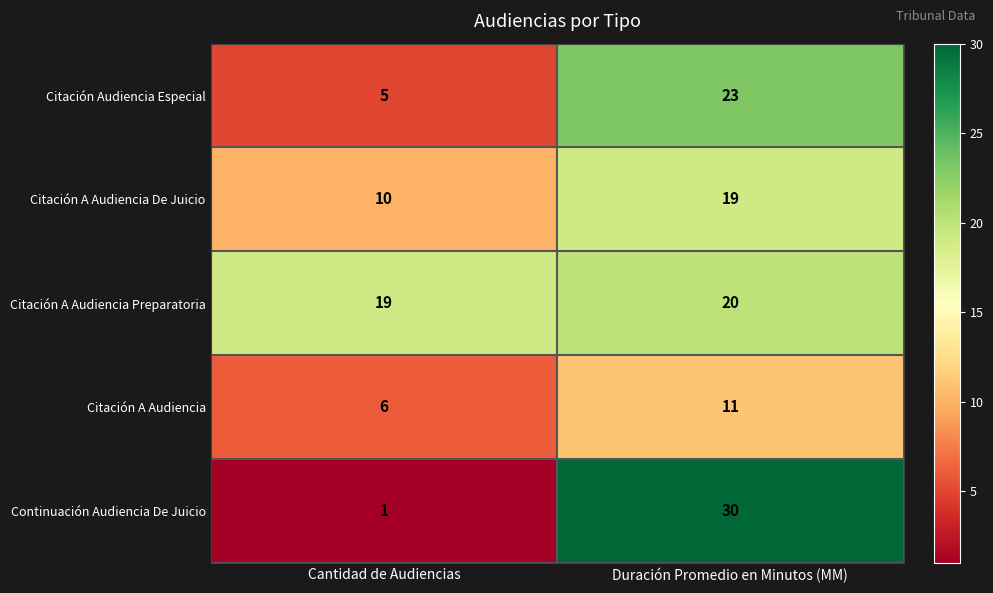

Reading left to right, extract all data points from this chart.

Citación Audiencia Especial: Cantidad de Audiencias=5	Duración Promedio en Minutos (MM)=23
Citación A Audiencia De Juicio: Cantidad de Audiencias=10	Duración Promedio en Minutos (MM)=19
Citación A Audiencia Preparatoria: Cantidad de Audiencias=19	Duración Promedio en Minutos (MM)=20
Citación A Audiencia: Cantidad de Audiencias=6	Duración Promedio en Minutos (MM)=11
Continuación Audiencia De Juicio: Cantidad de Audiencias=1	Duración Promedio en Minutos (MM)=30